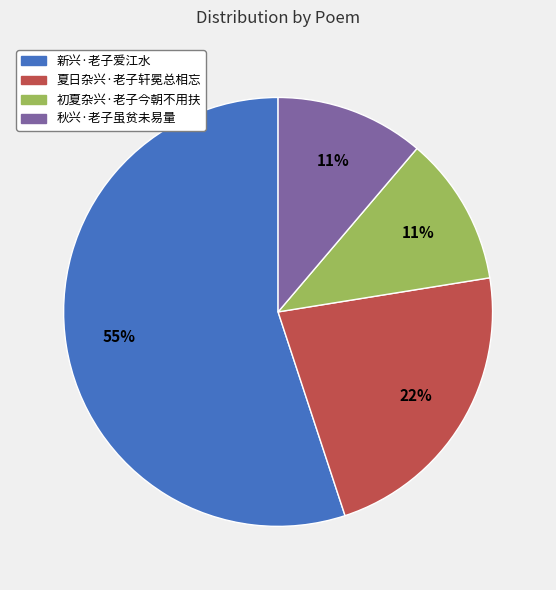

Is there a majority slice in this chart?

Yes